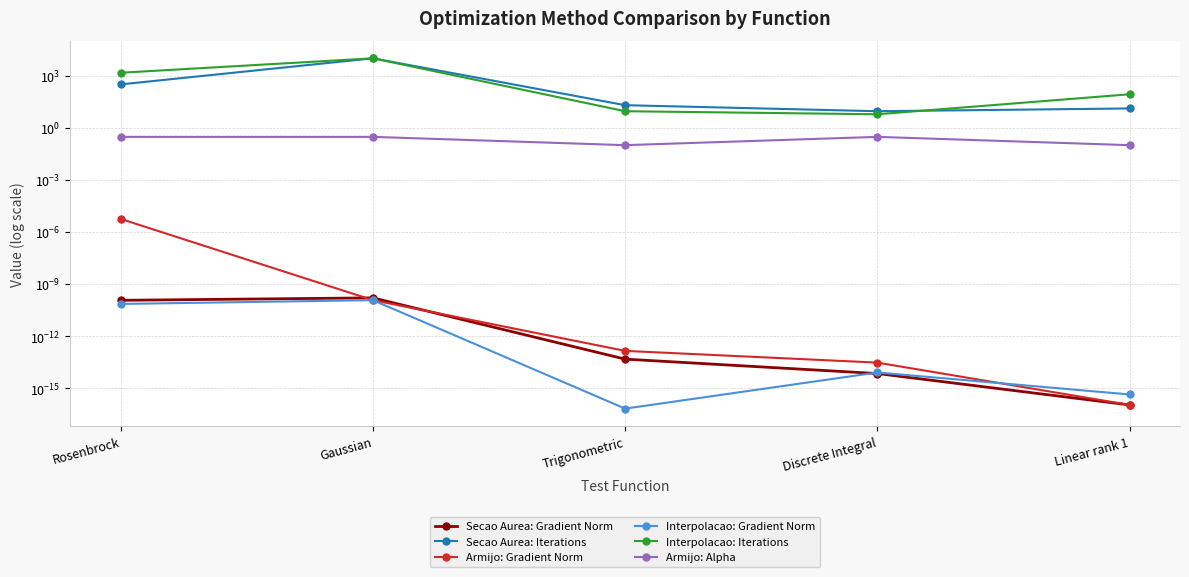

How many series are shown in this chart?

6